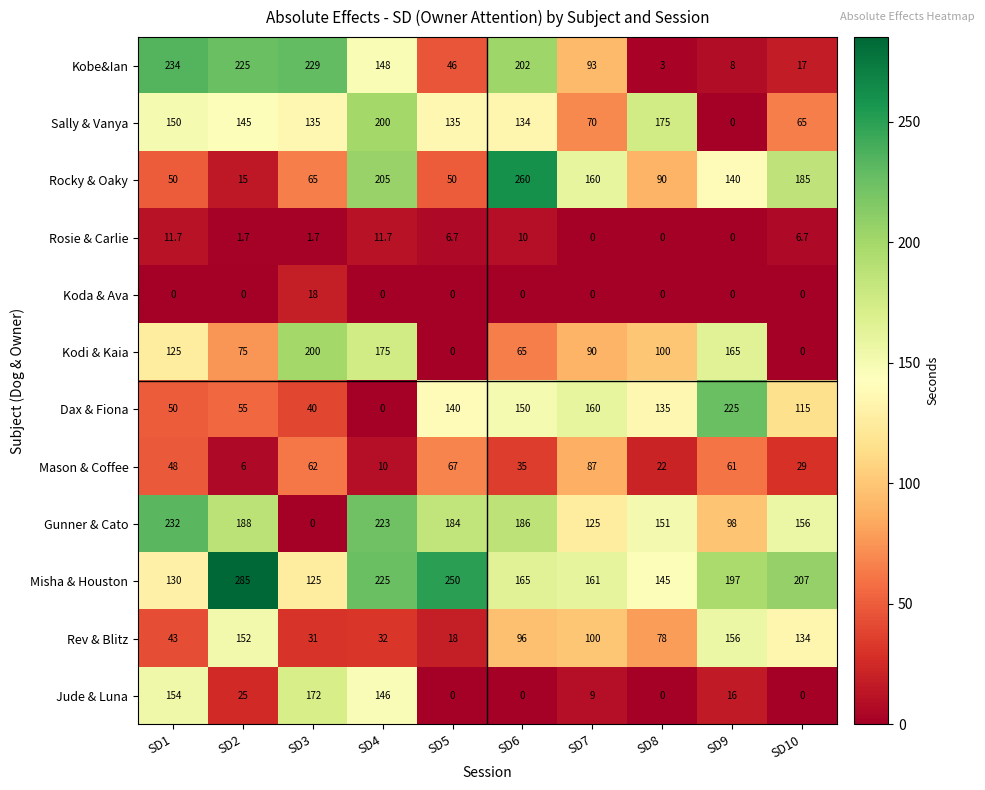

What is the difference between the Misha & Houston values at SD3 and SD10?

82.0